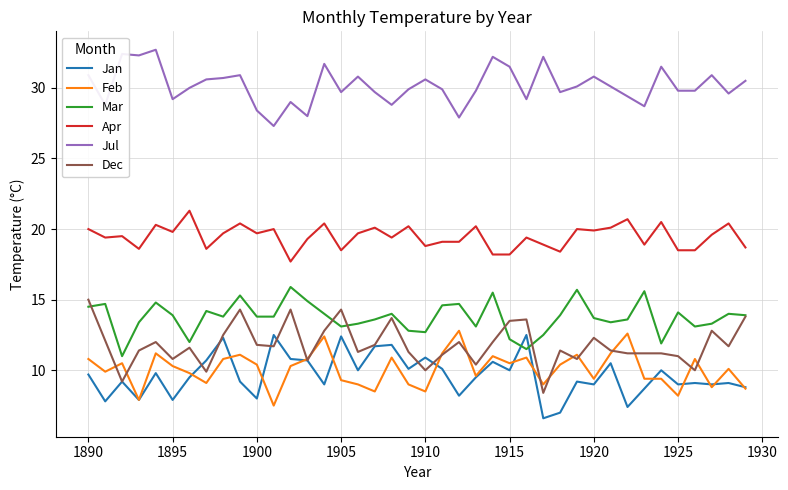

What is the difference between the maximum and second lowest values in the Apr series?

3.1